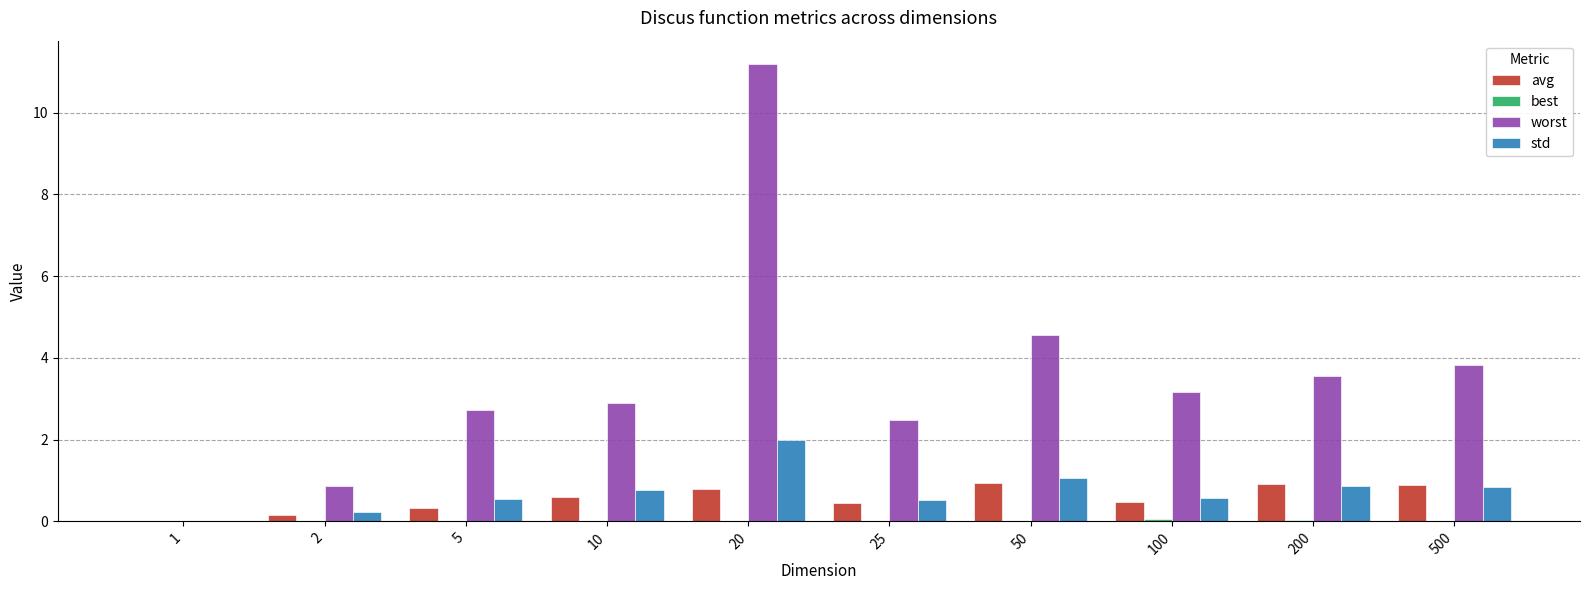

Is it true that std equals 1.2 at 10?

False